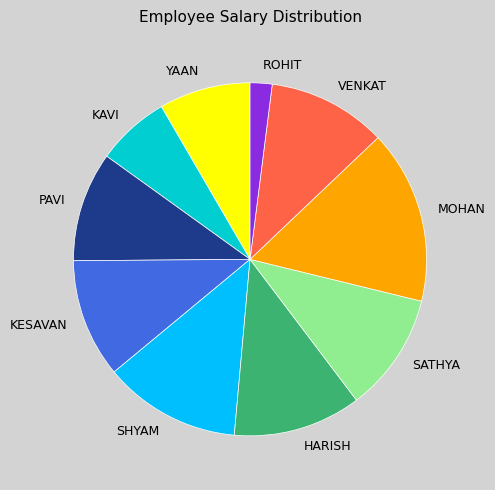

Which category has the biggest portion of the pie?

MOHAN